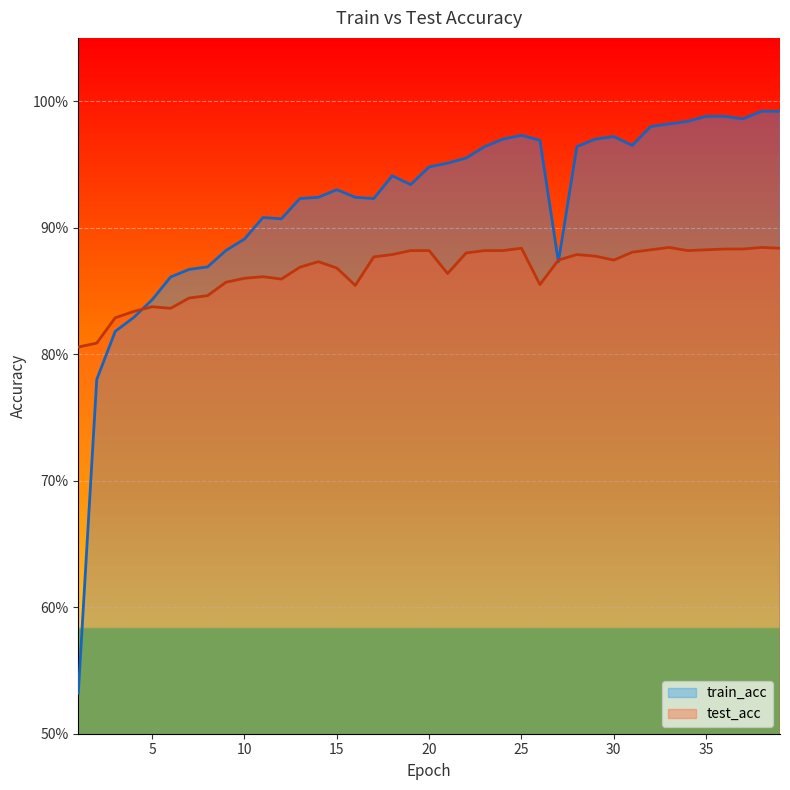

How many distinct data groups are displayed?

2